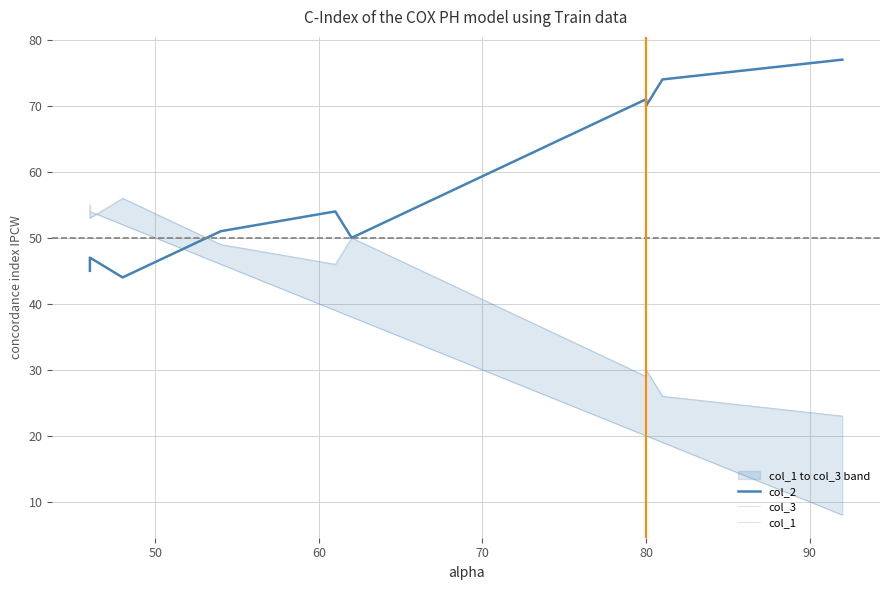

What are all the series names shown in the legend?

col_2, col_3, col_1